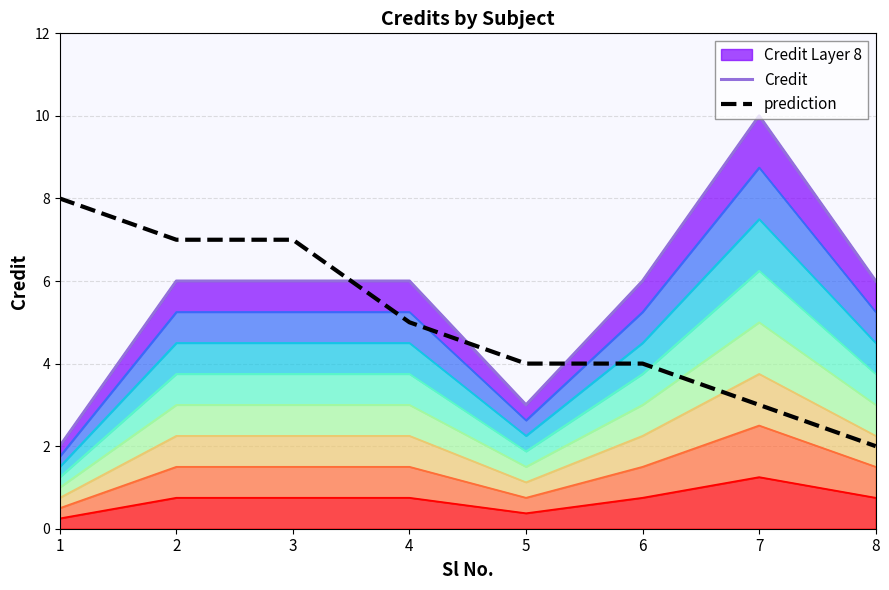

At 8, list the series in order from smallest to largest.

prediction, Credit